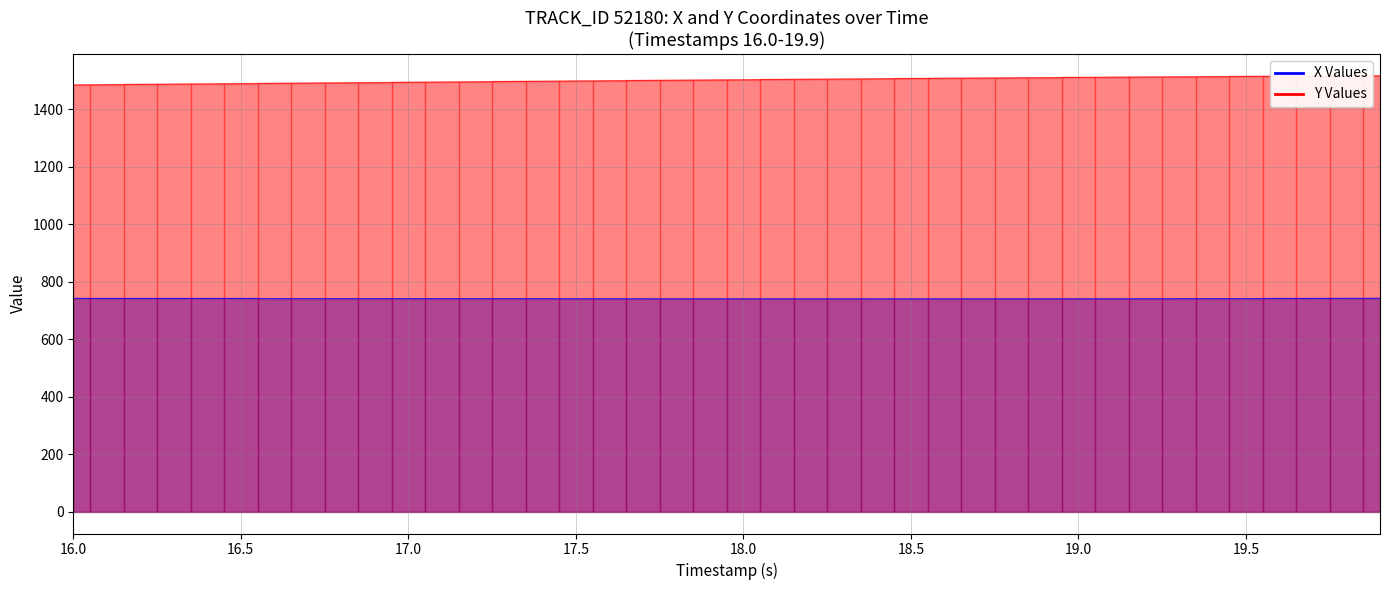

True or false: X (line) and Y (line) intersect in this chart.

False